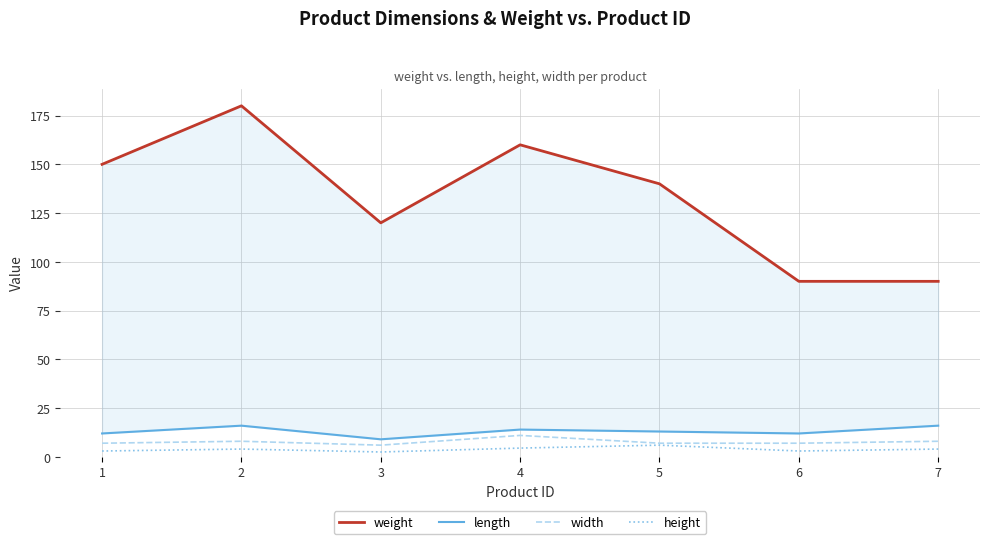

Rank the series by their maximum value, from highest to lowest.

weight, length, width, height